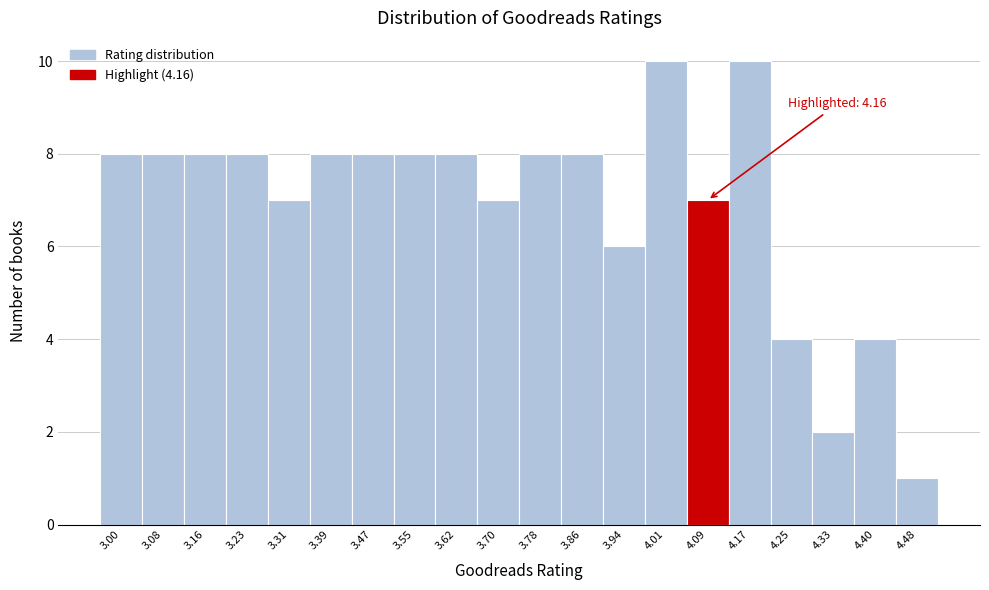

Reading left to right, extract all data points from this chart.

3.00=8	3.08=8	3.16=8	3.23=8	3.31=7	3.39=8	3.47=8	3.55=8	3.62=8	3.70=7	3.78=8	3.86=8	3.94=6	4.01=10	4.09=7	4.17=10	4.25=4	4.33=2	4.40=4	4.48=1